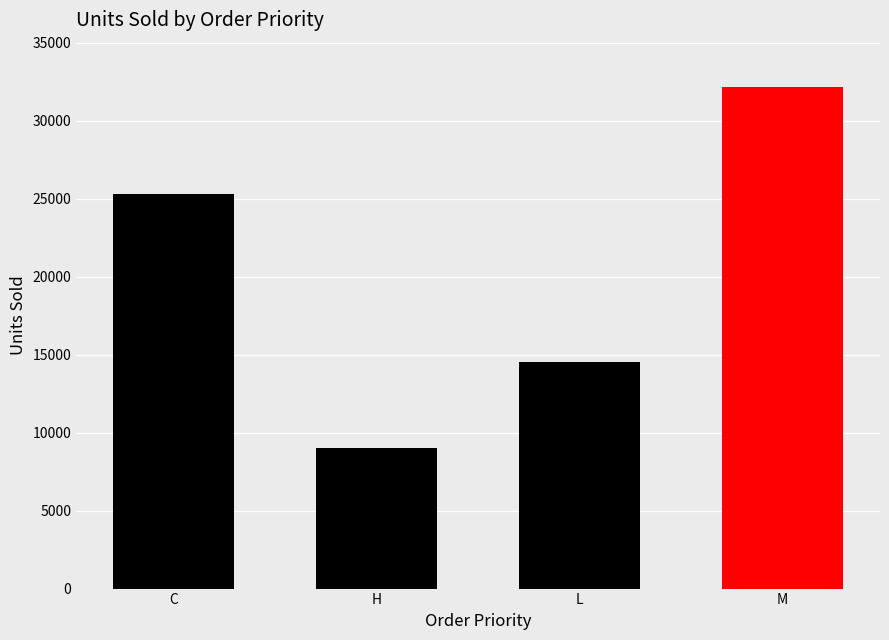

What is the difference between the second highest and second lowest values?

10750